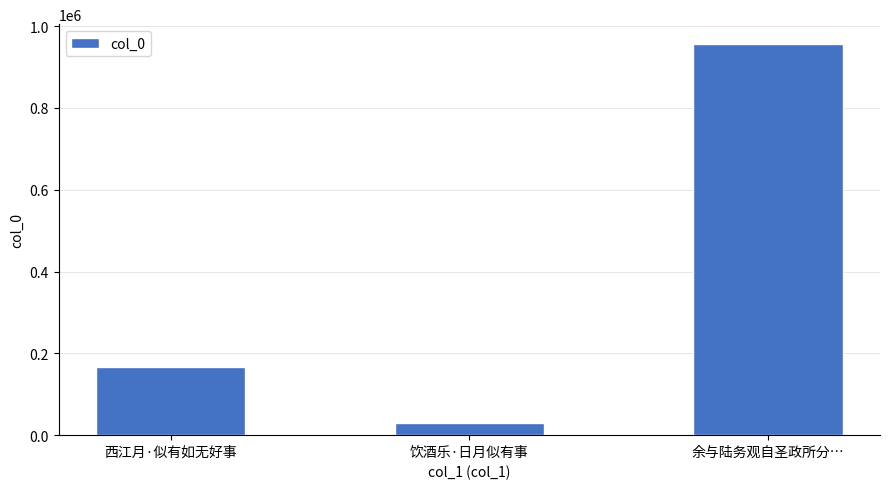

What is the change in value from 西江月·似有如无好事 to 饮酒乐·日月似有事?

-136884